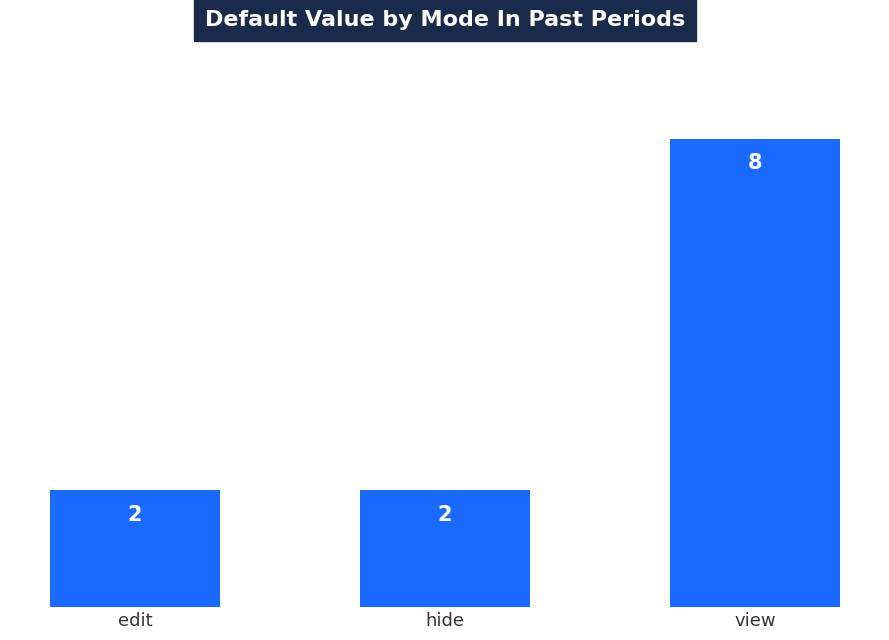

Reading right to left, transcribe all the data shown in this chart.

8	2	2